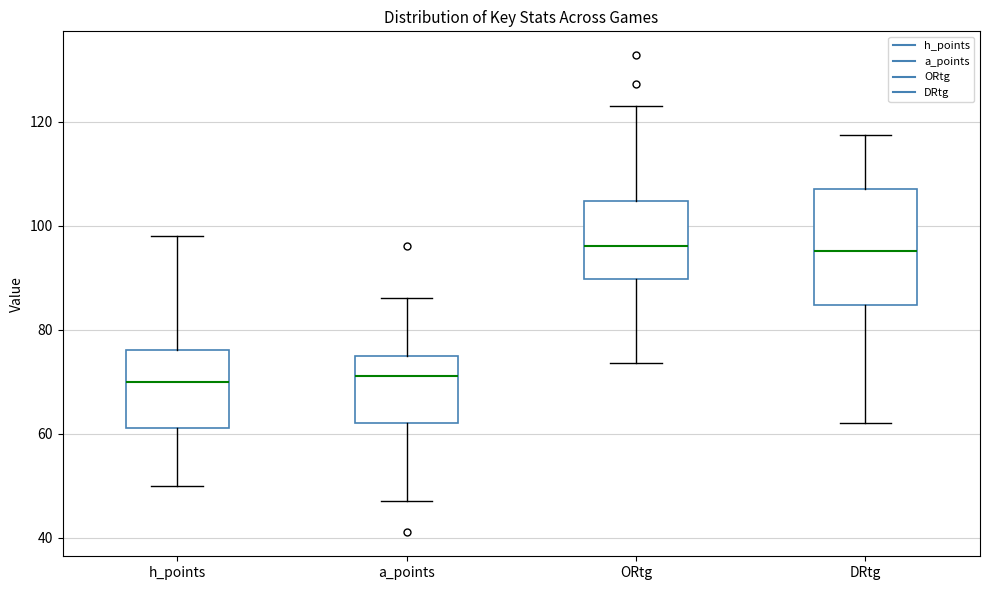

Reading left to right, transcribe this box plot: for each box, give where its median line is, the range the box spans, and where its two whiskers end, as read against the y-axis. The values are not printed on the chart, so give them approximately, as read against the axis.

h_points: median 70, box 62 to 76, whiskers 50 to 98
a_points: median 72, box 62 to 76, whiskers 48 to 86
ORtg: median 96, box 90 to 104, whiskers 74 to 124
DRtg: median 96, box 84 to 108, whiskers 62 to 118